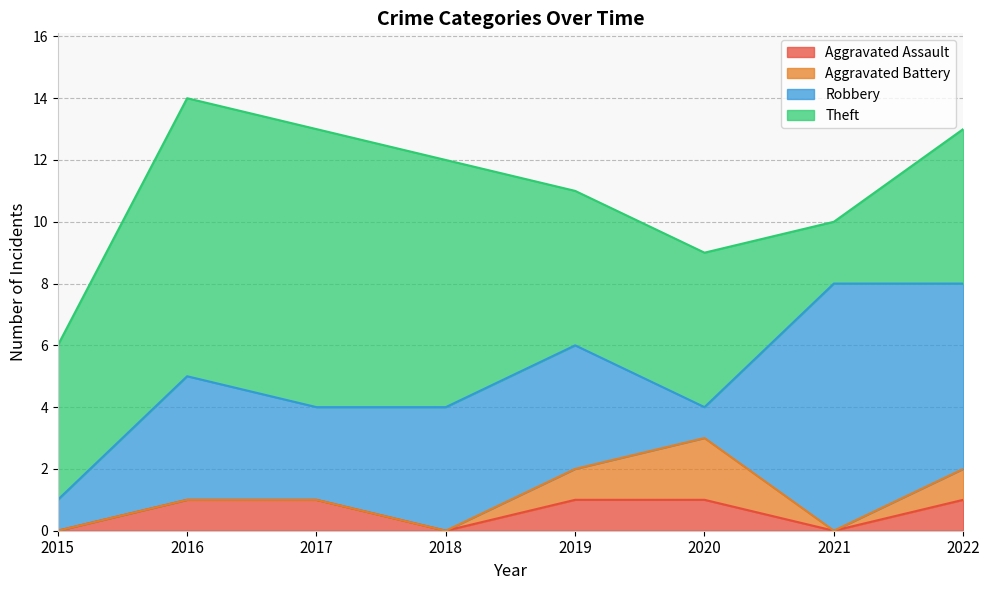

How many data points does each series have?

8